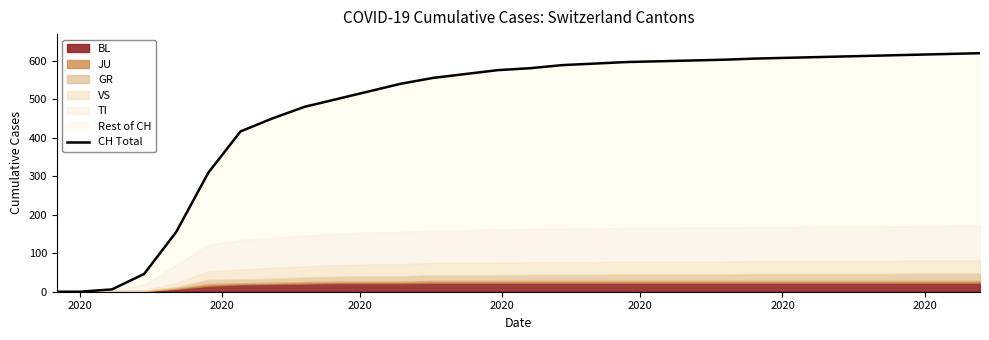

Reading left to right, transcribe all the data shown in this chart.

0	0	6	46	155	309	416	450	480	500	520	540	555	565	575	580	588	592	596	598	600	602	605	607	609	611	613	615	617	619